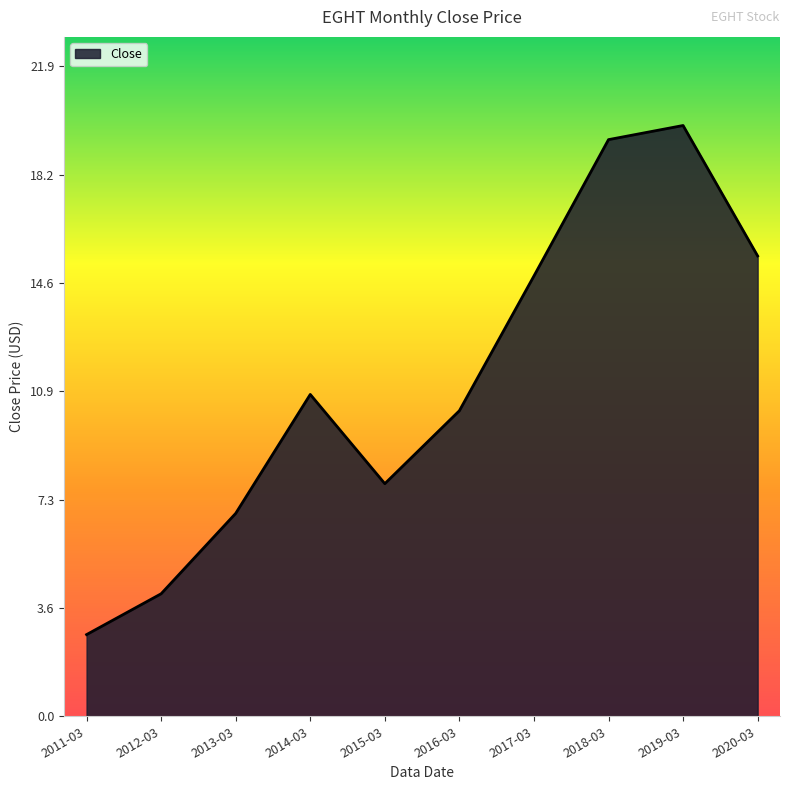

Which label corresponds to the smallest value in the chart?

2011-03